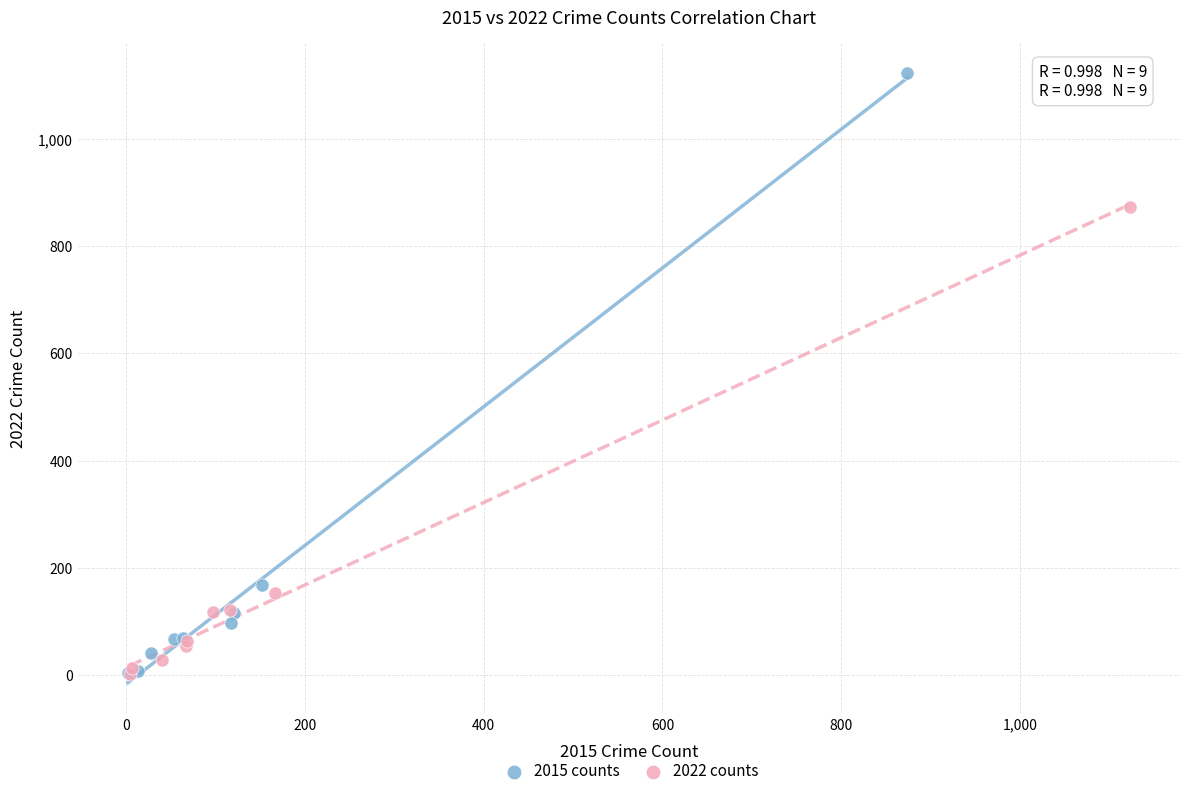

Which series has the widest spread of Y values?

2015 counts